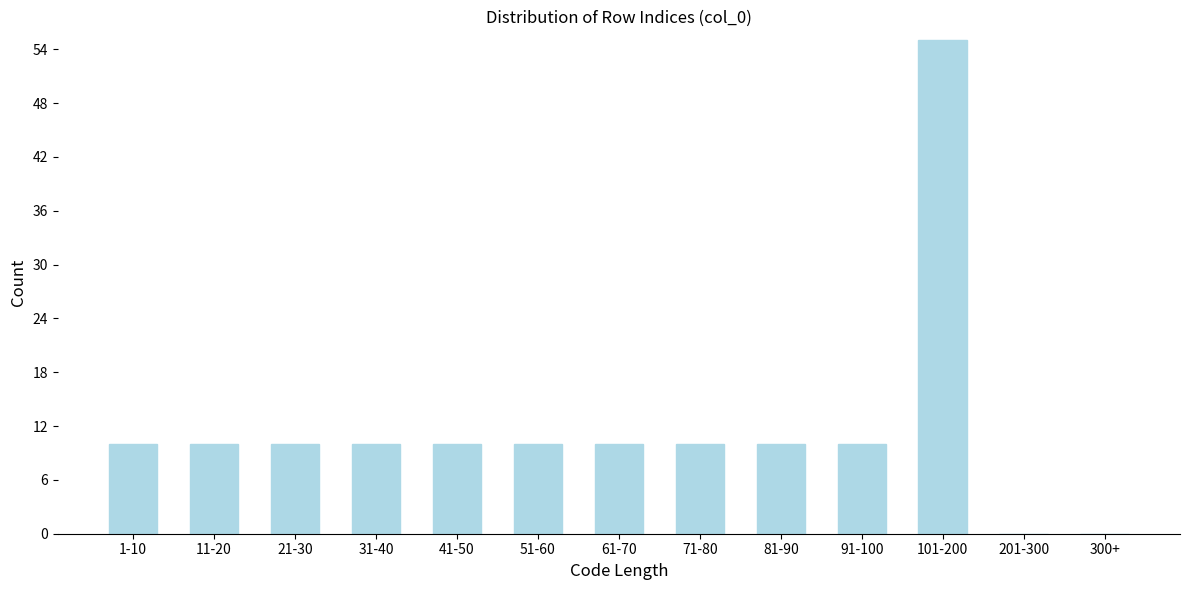

Reading right to left, transcribe all the data shown in this chart.

300+=0	201-300=0	101-200=55	91-100=10	81-90=10	71-80=10	61-70=10	51-60=10	41-50=10	31-40=10	21-30=10	11-20=10	1-10=10